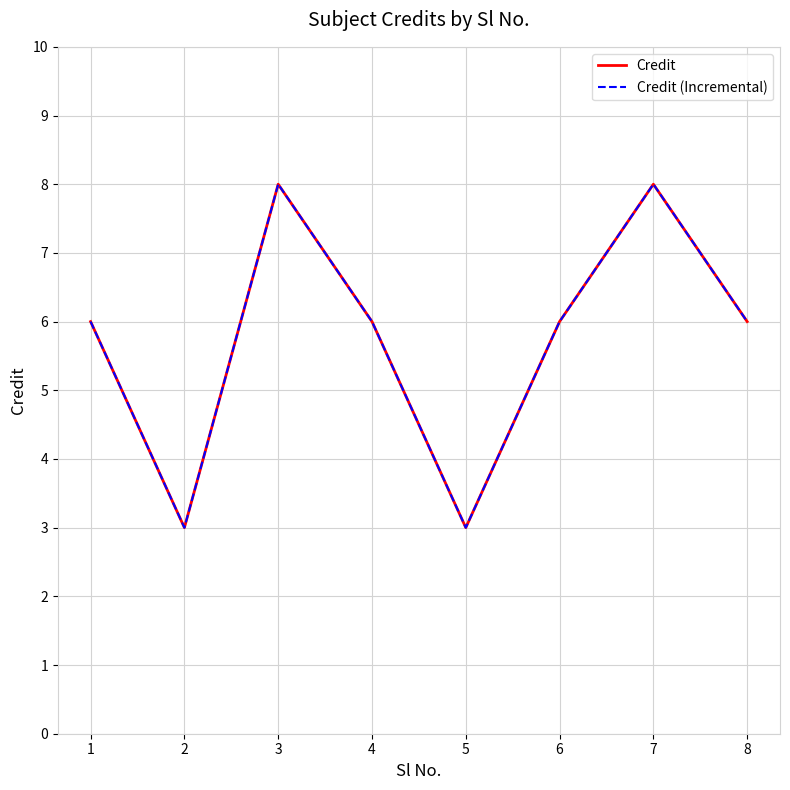

Between 8 and 3, which is larger?

3